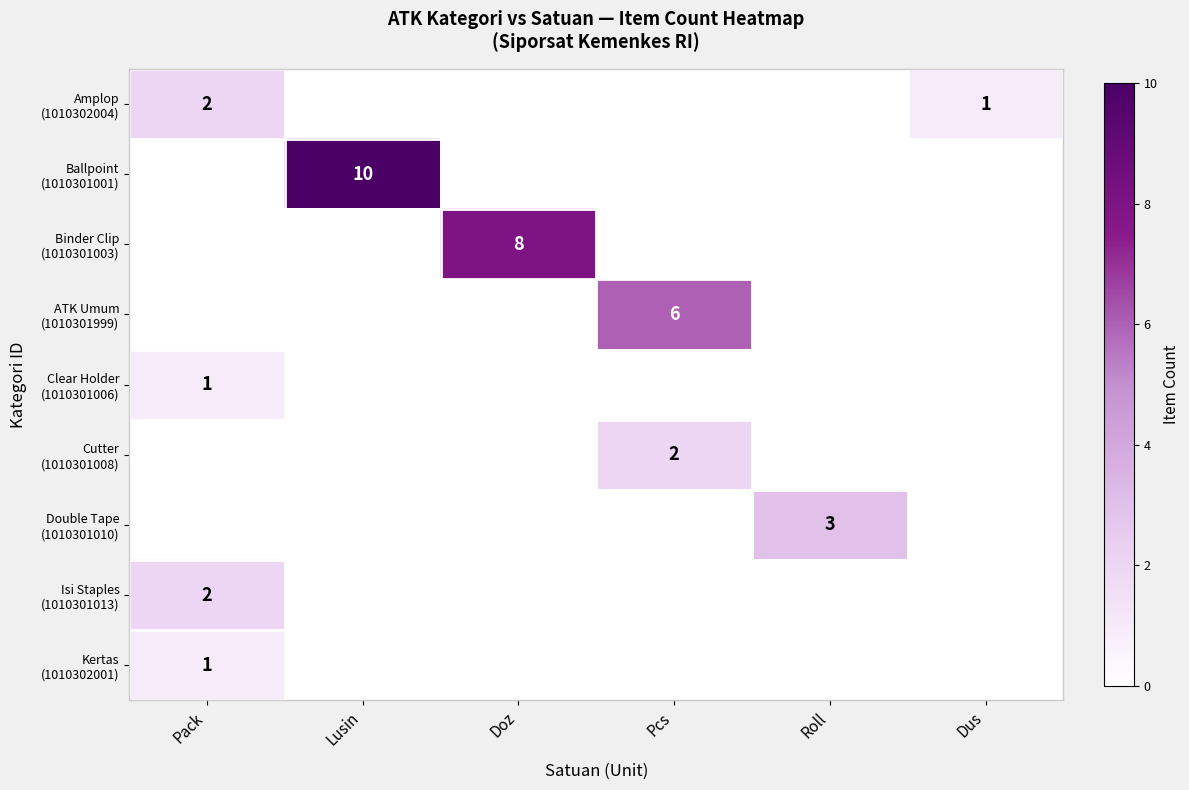

What is the spread (max minus min) of values at Pack?

2